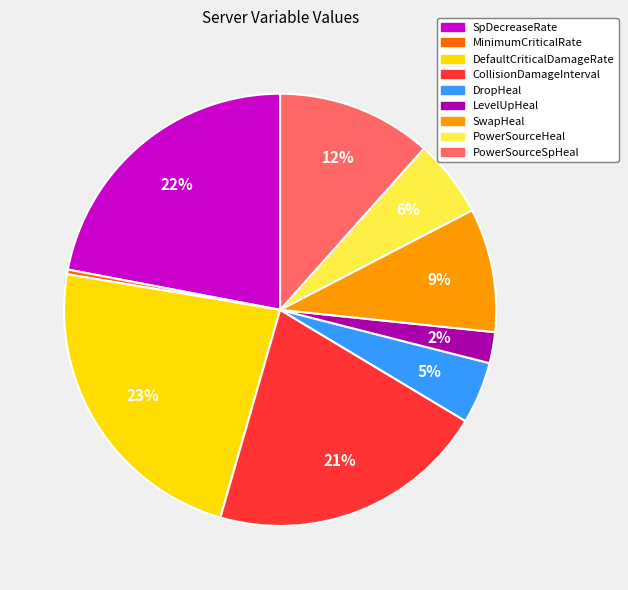

True or false: PowerSourceSpHeal accounts for 12% of the total.

True